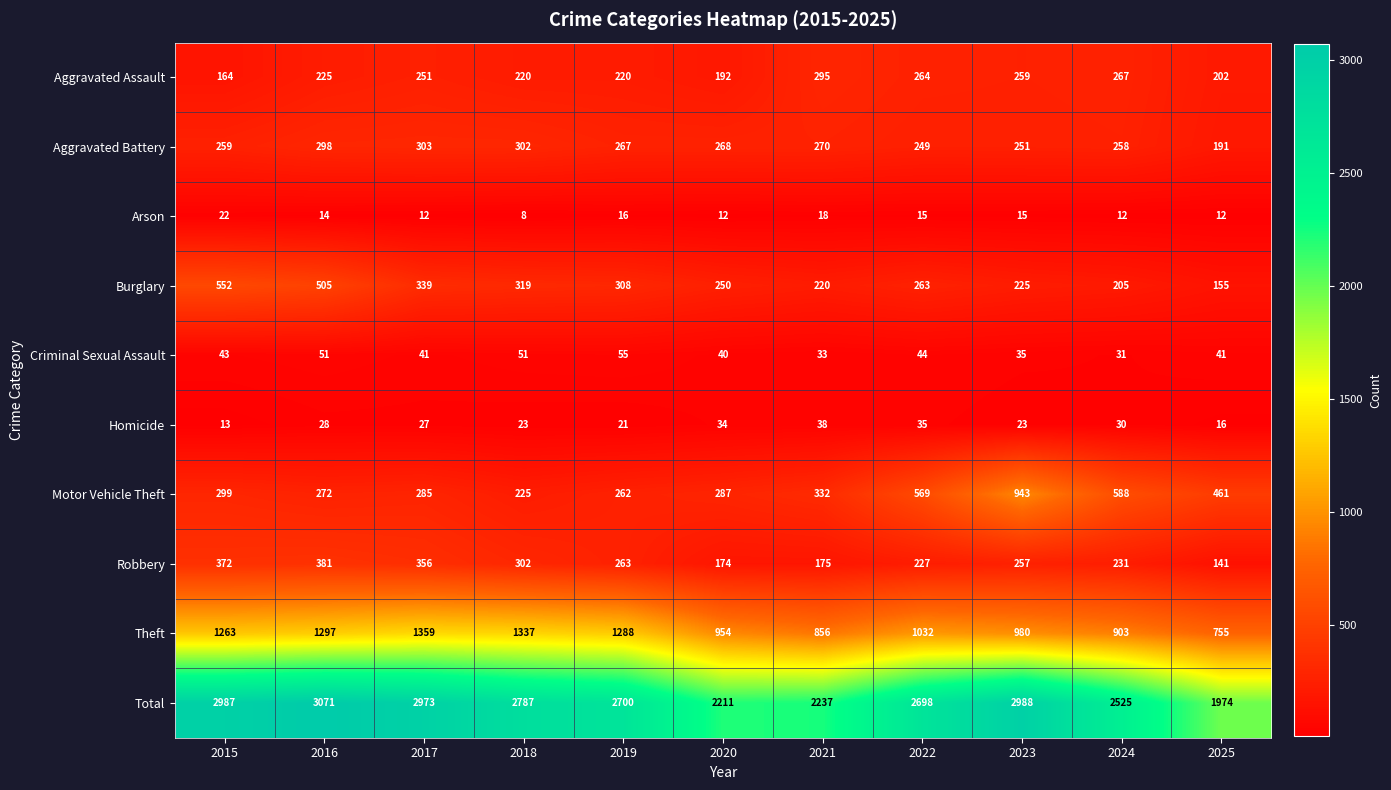

Which label corresponds to the smallest value in the chart?

2018